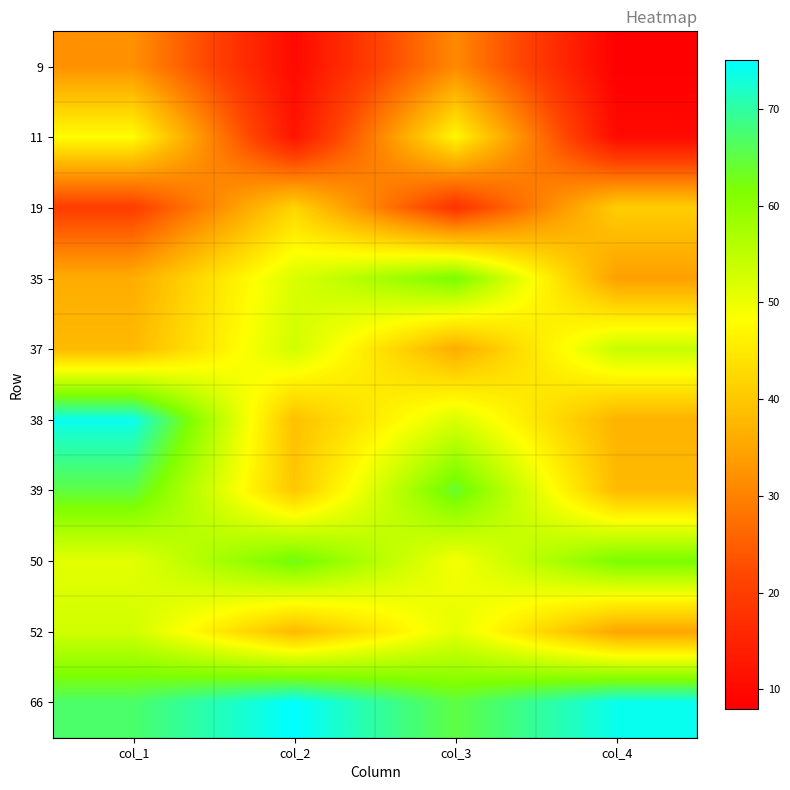

What is the difference between the highest and lowest values at col_2?

65